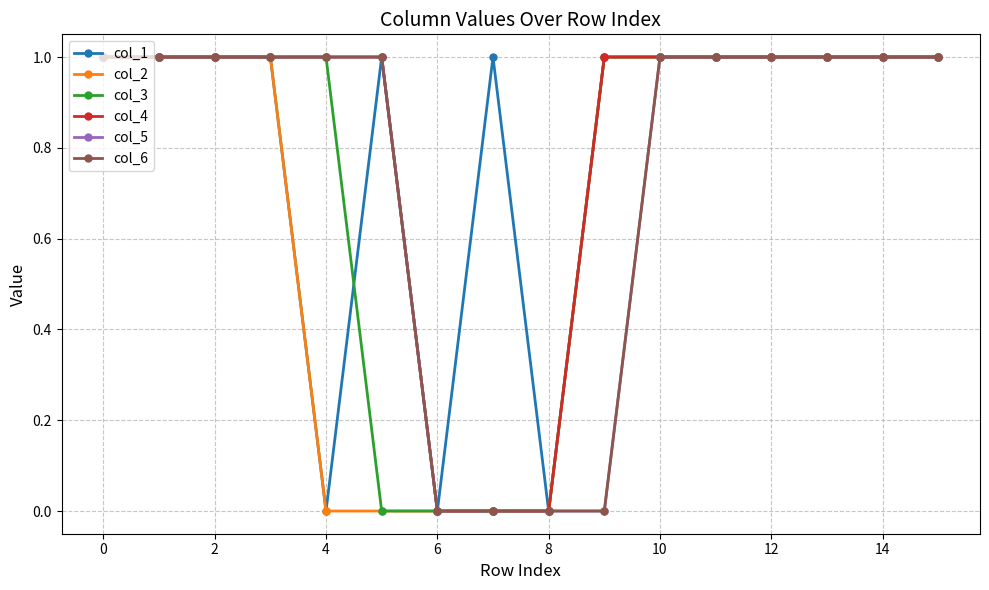

Is this an area chart (filled region under the line)?

No